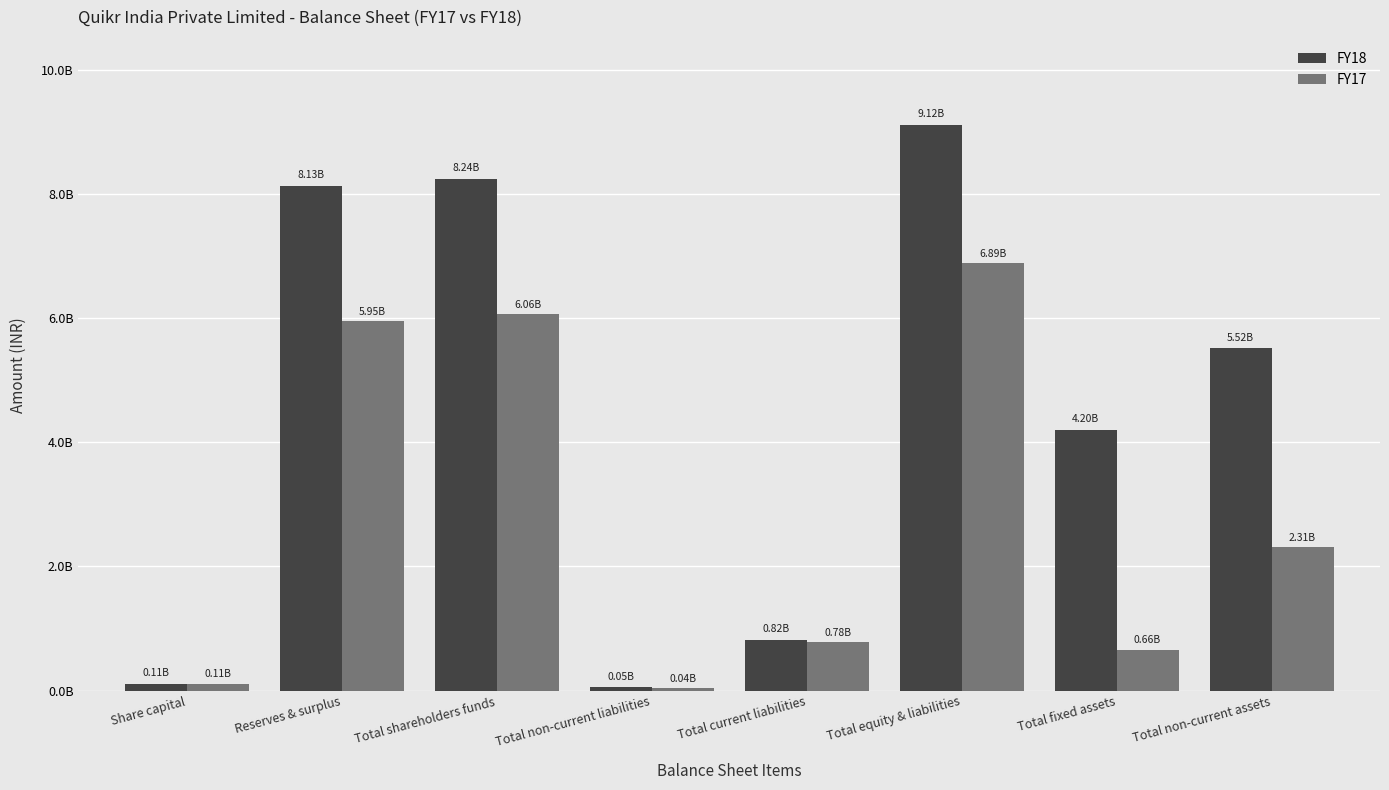

Are the bars grouped side by side (vs. stacked)?

Yes